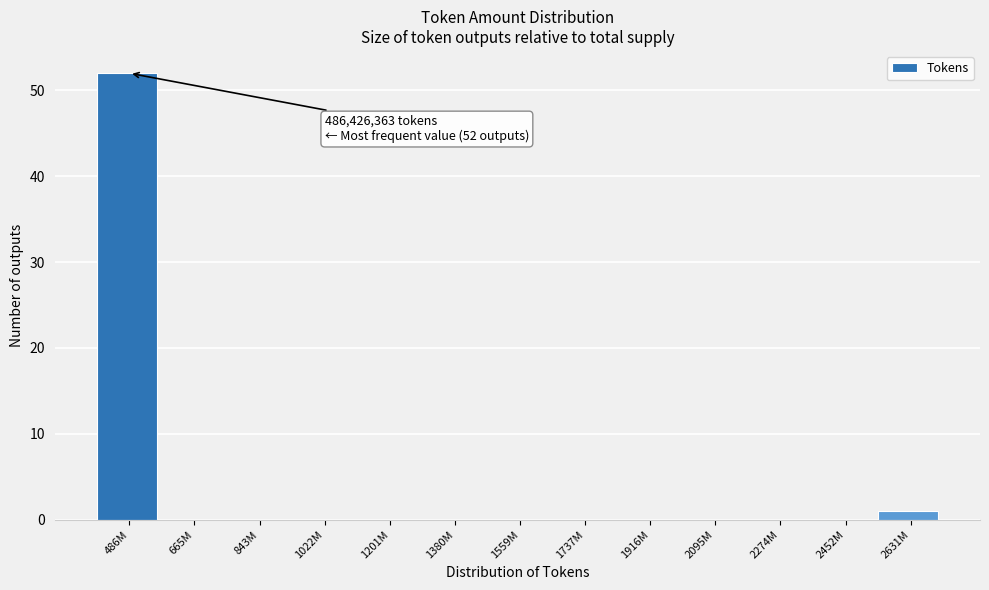

Reading left to right, transcribe all the data shown in this chart.

486M=52	665M=0	843M=0	1022M=0	1201M=0	1380M=0	1559M=0	1737M=0	1916M=0	2095M=0	2274M=0	2452M=0	2631M=1